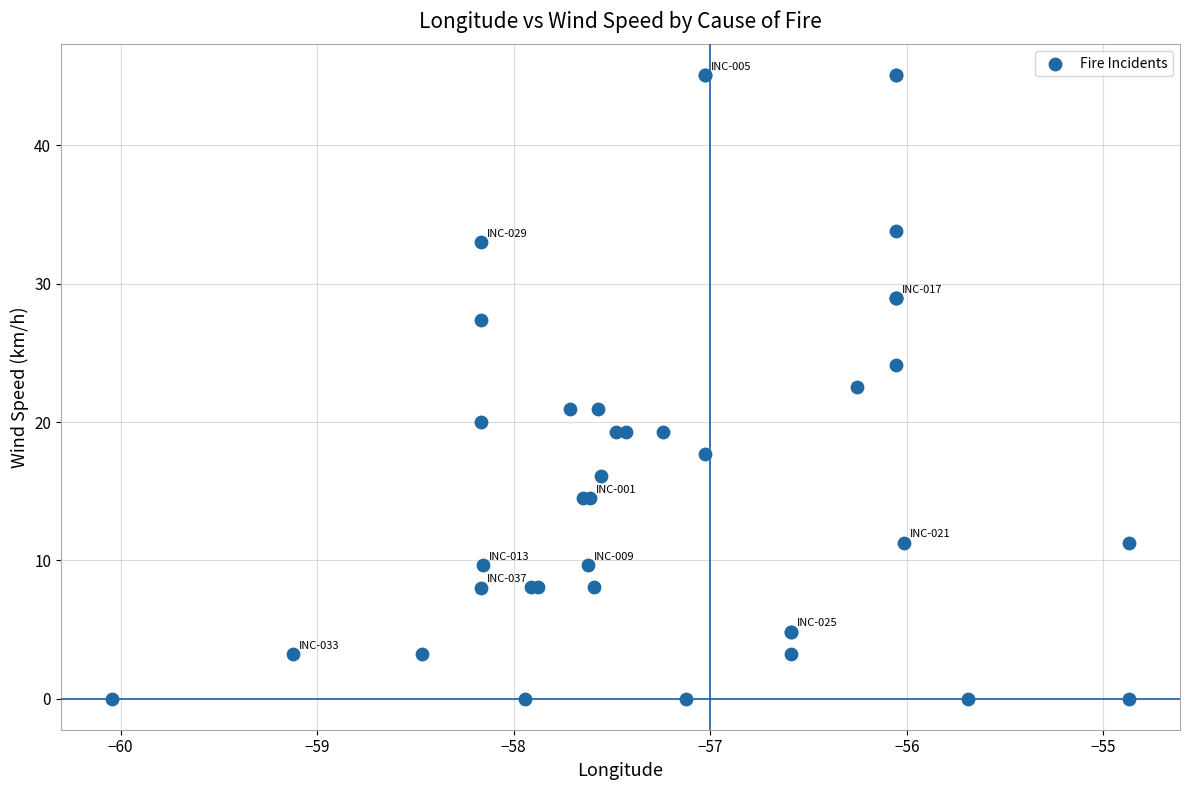

What Y value in the scatter plot is closest to 22?

22.5